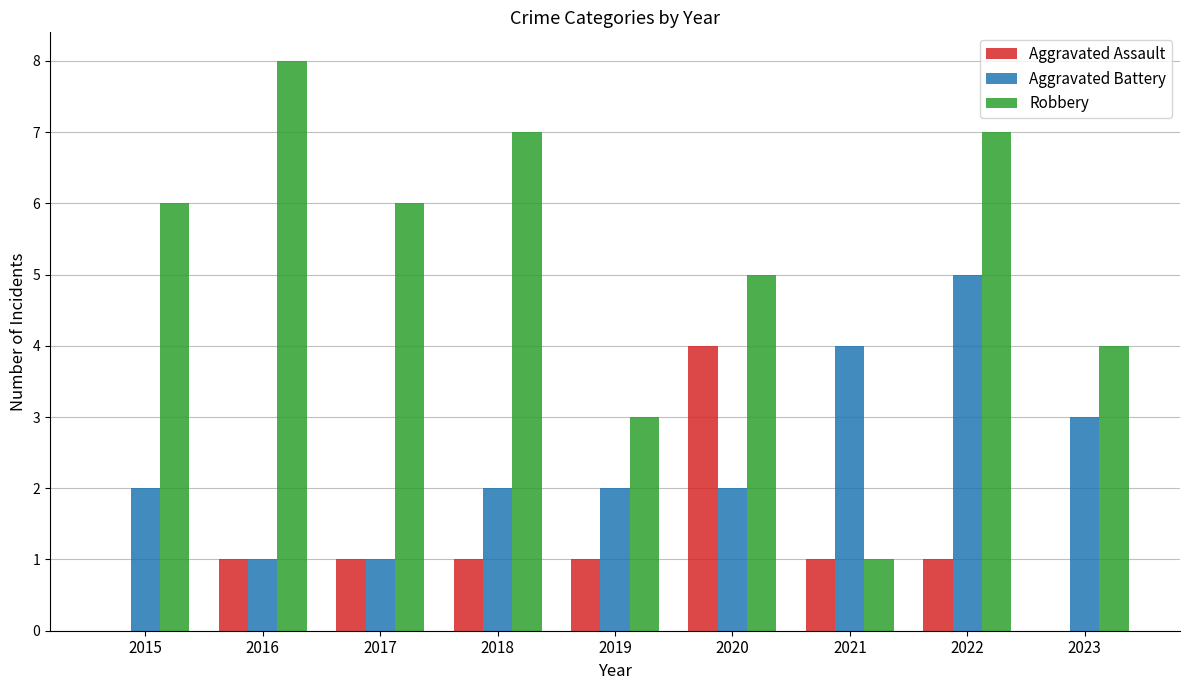

The value of Robbery at 2015 is 10. True or false?

False